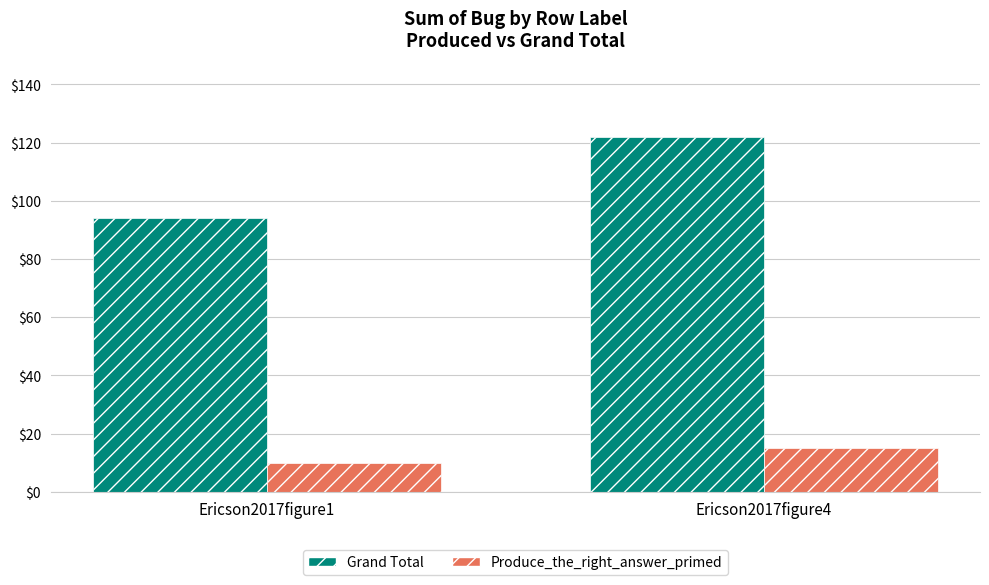

Which label corresponds to the smallest value in the chart?

Ericson2017figure1